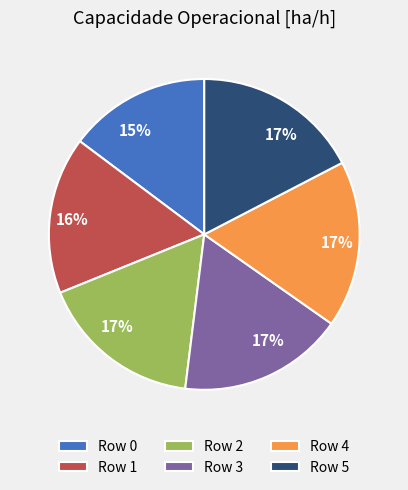

Is there a majority slice in this chart?

No